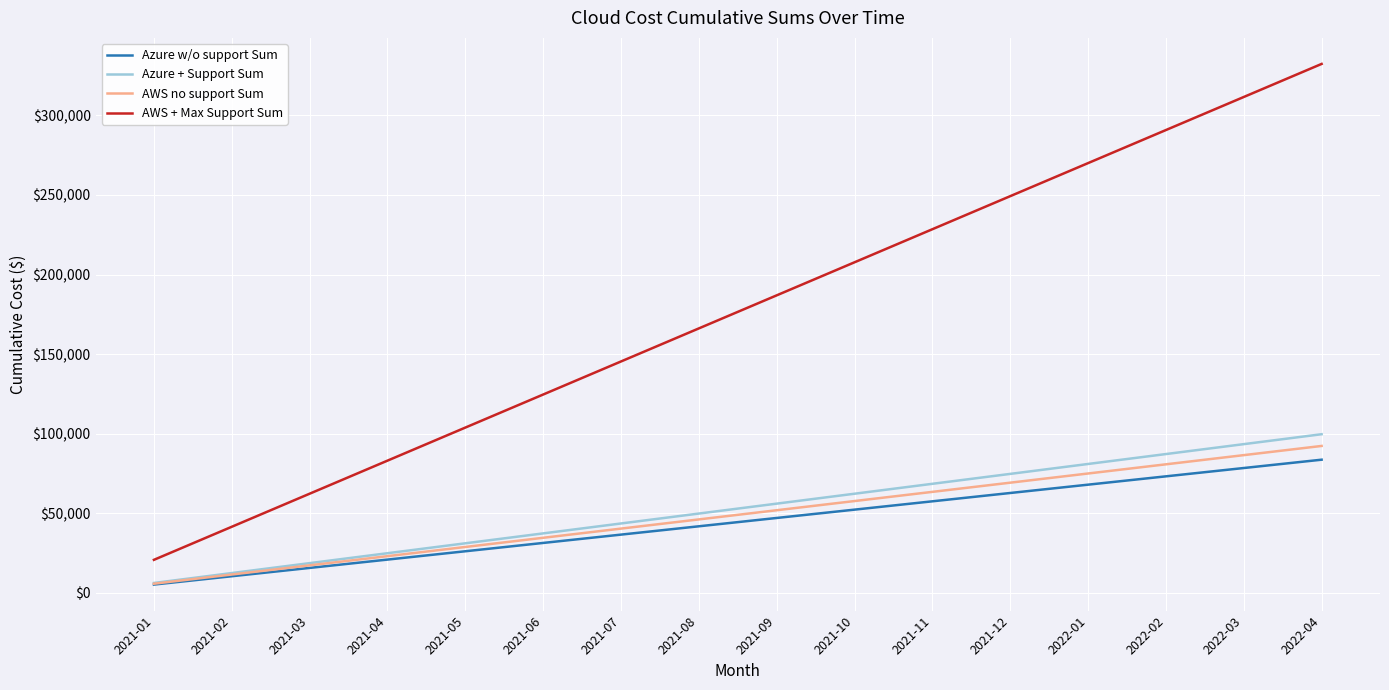

What is the greatest value displayed?

332313.6